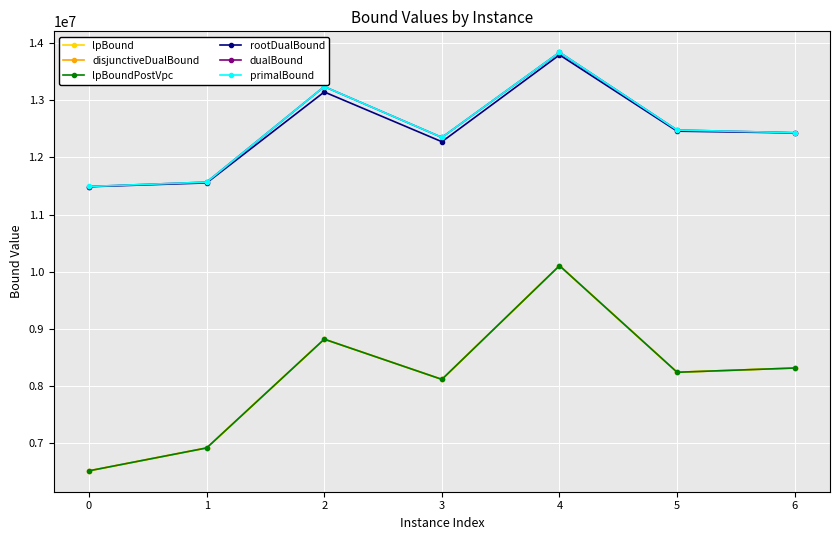

At which label does disjunctiveDualBound reach its peak?

4